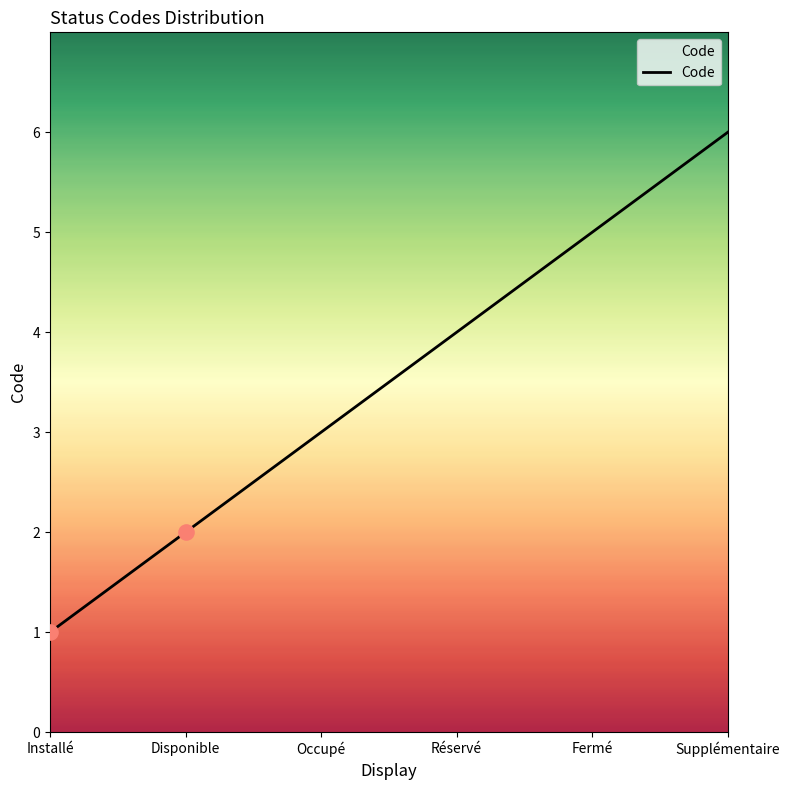

Between Disponible and Réservé, which is larger?

Réservé